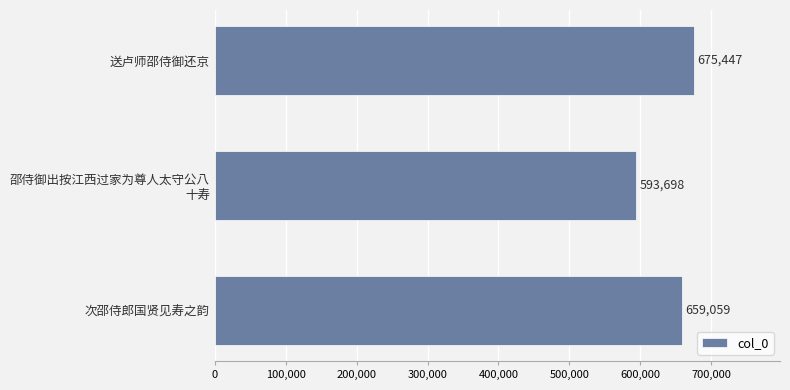

Where is the data nearest to the value 634572?

次邵侍郎国贤见寿之韵